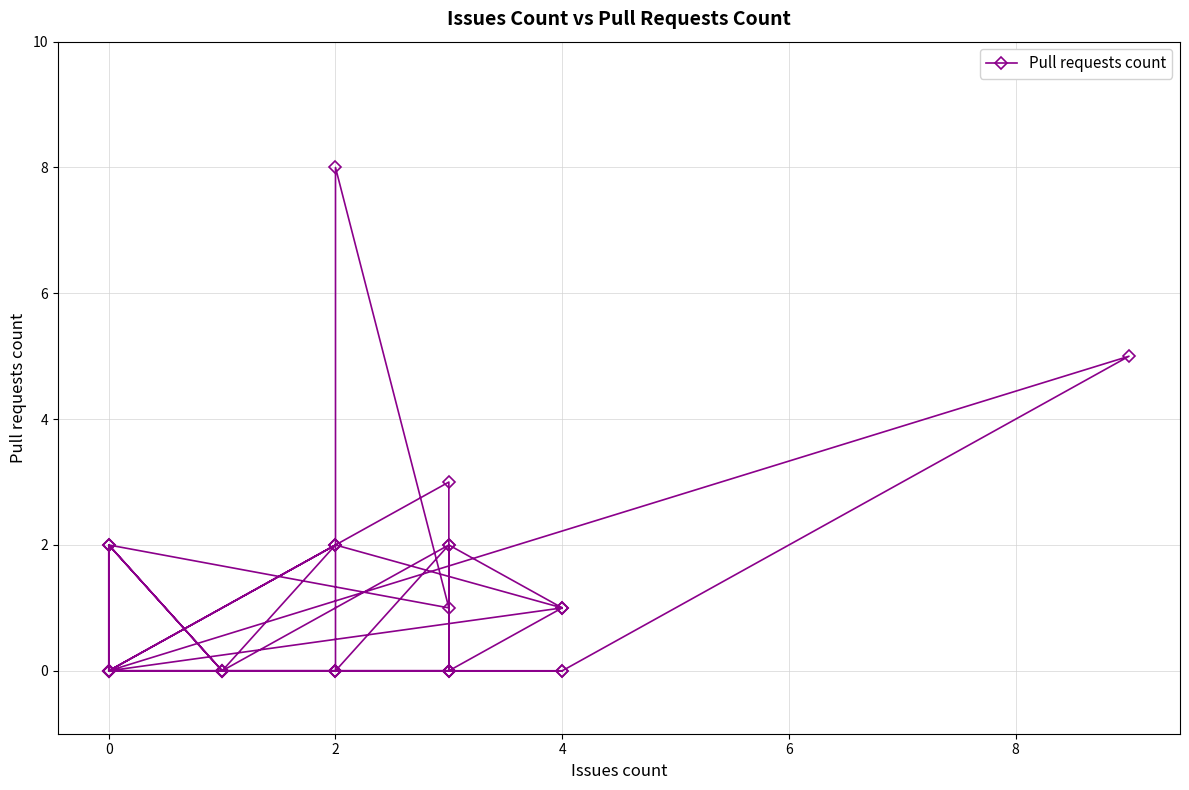

How many values exceed 0?

15